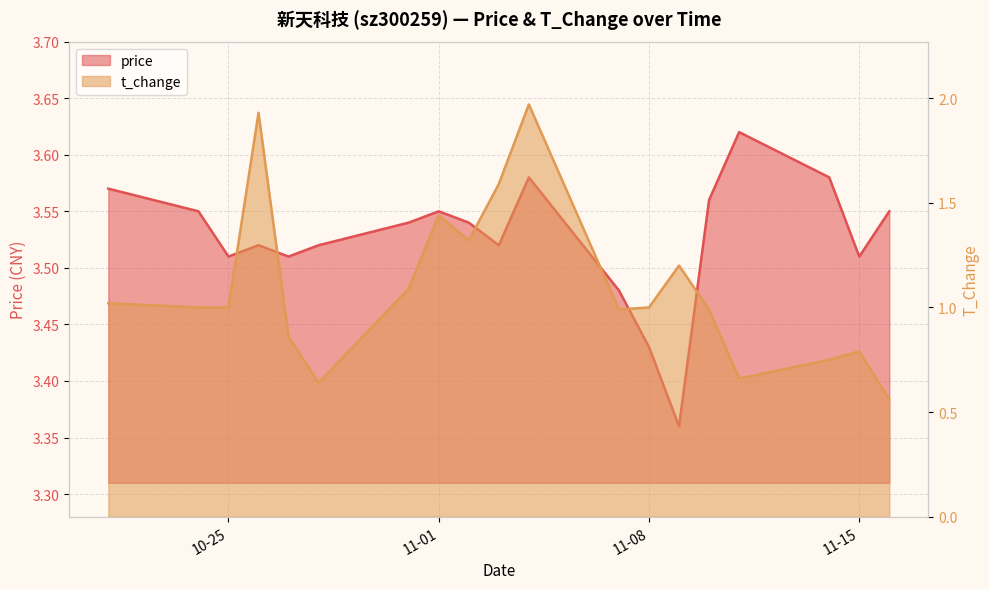

What value does the price series have at 2022-11-04?

3.6